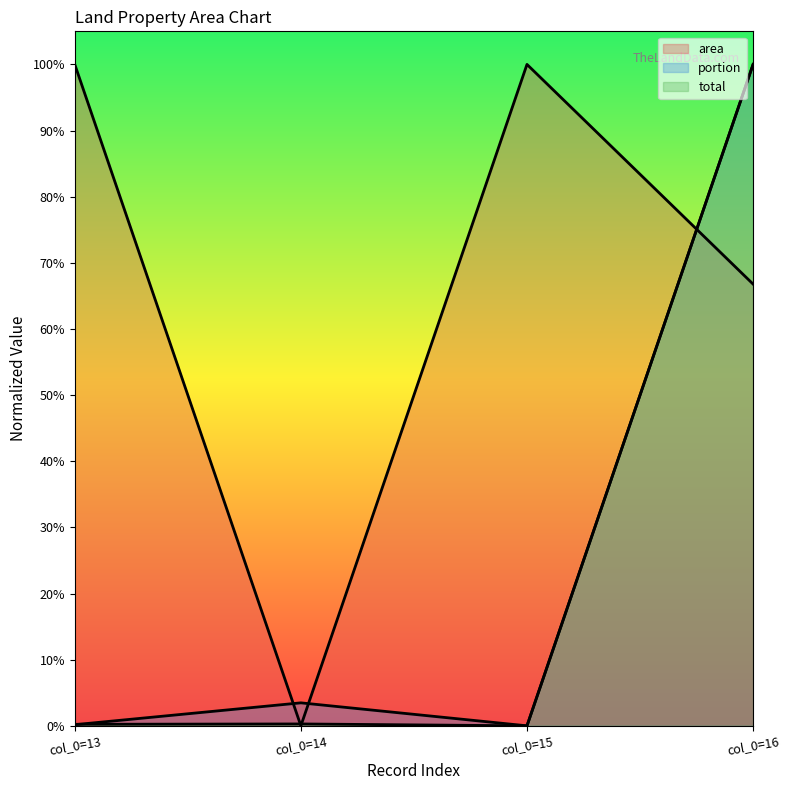

Which series has the largest total across all categories?

area (line)